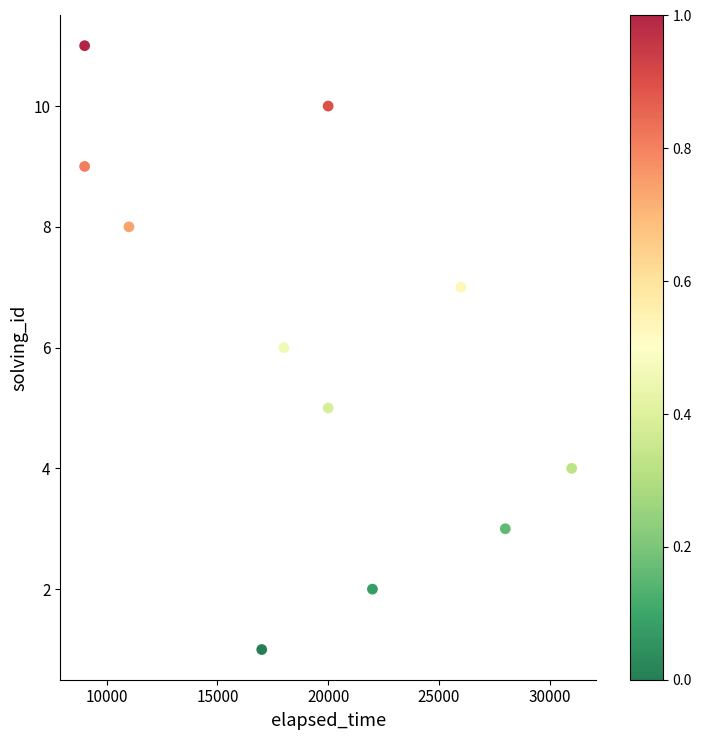

What is the average X value?

19182